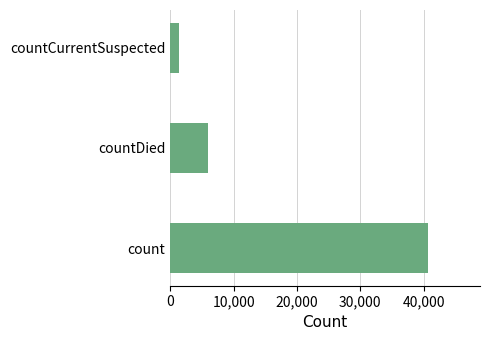

List the labels in order of value, smallest first.

countCurrentSuspected, countDied, count